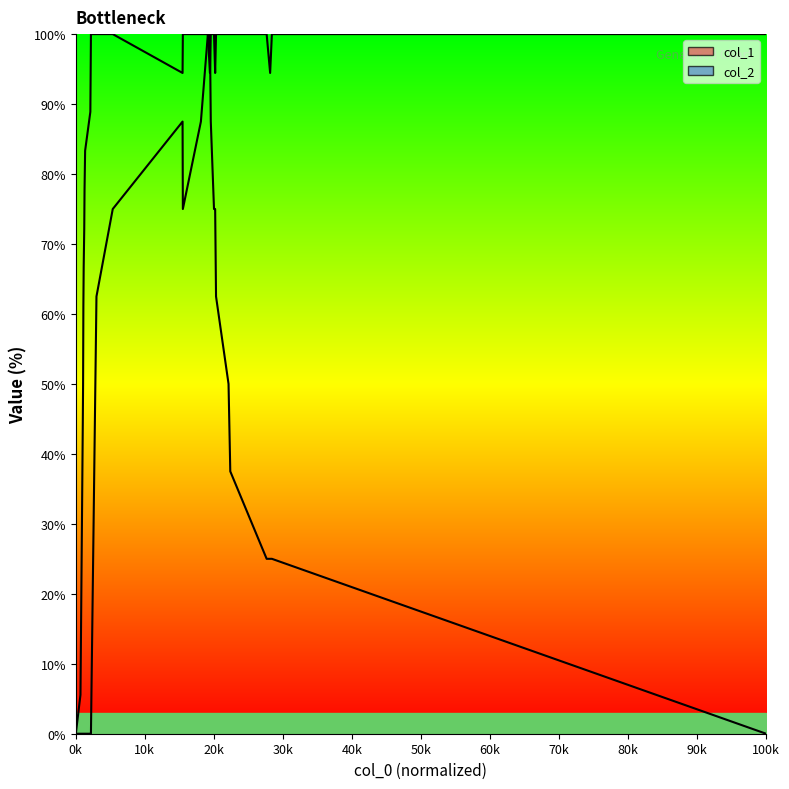

At which label does col_1 reach its minimum?

0k